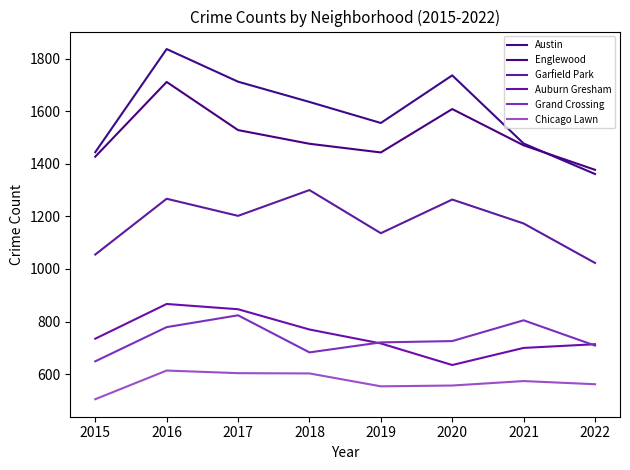

True or false: Chicago Lawn and Englewood cross at least once.

False